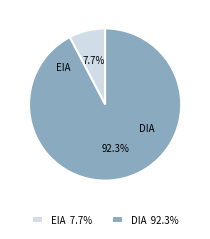

Combined, do EIA and DIA account for over 50%?

Yes